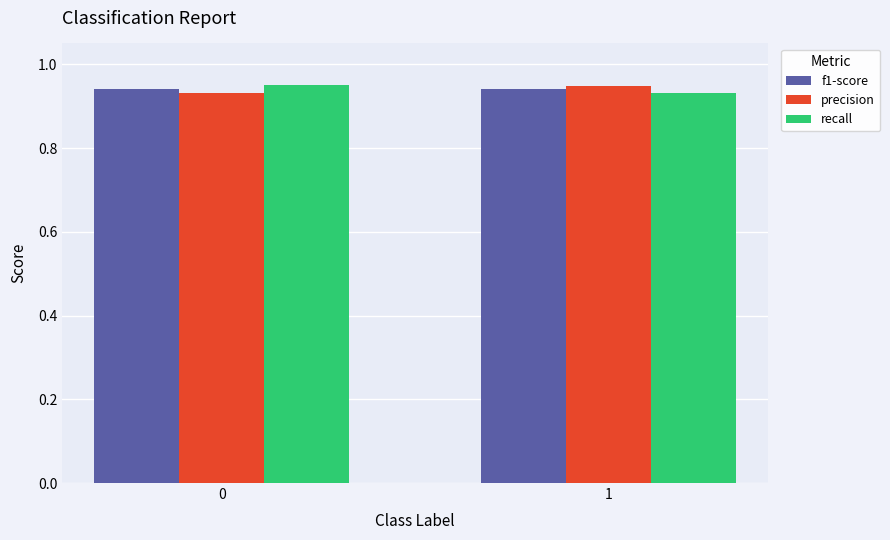

Is it true that precision equals 0.3 at 0?

False